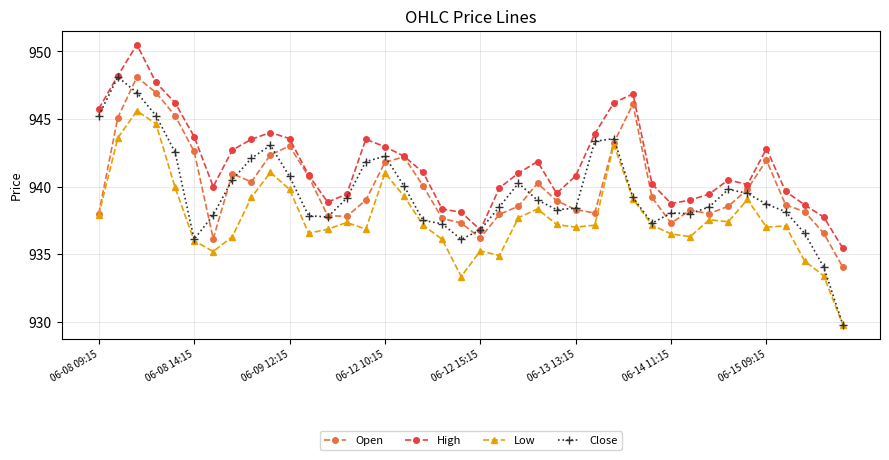

How many series are shown in this chart?

4